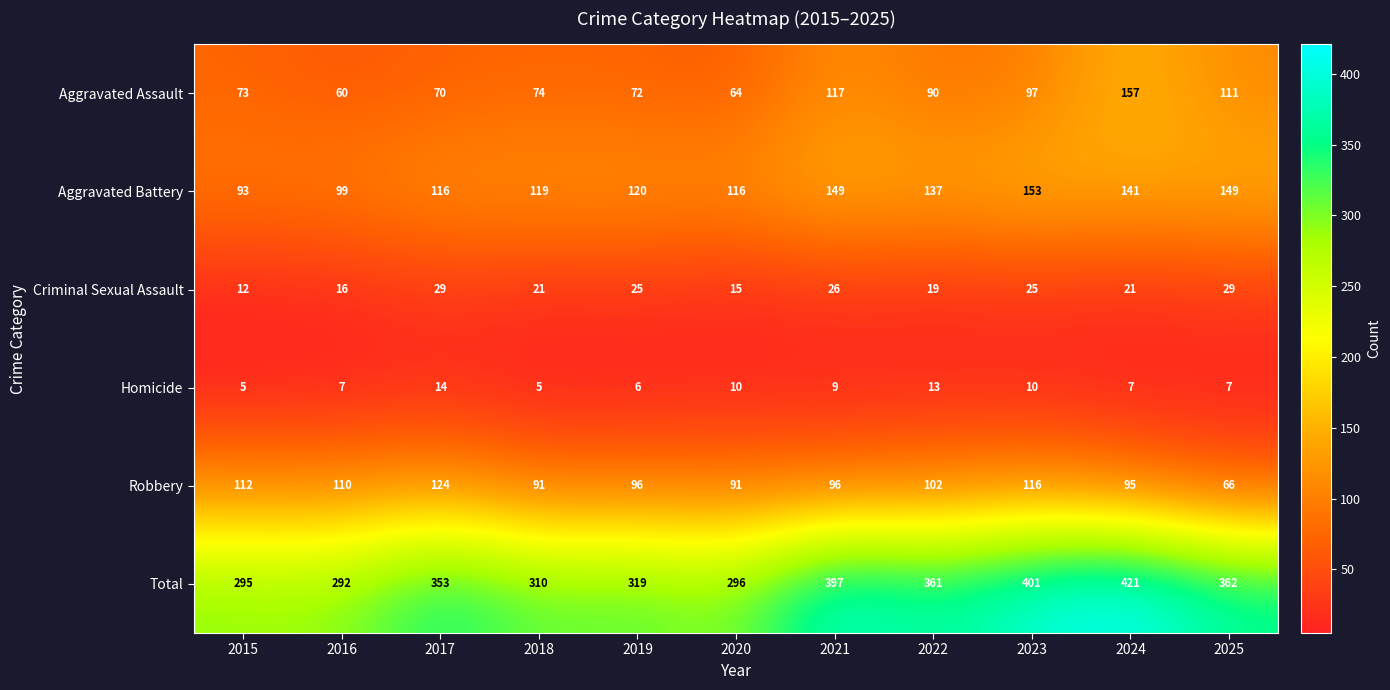

What is the difference between the highest and lowest values at 2021?

388